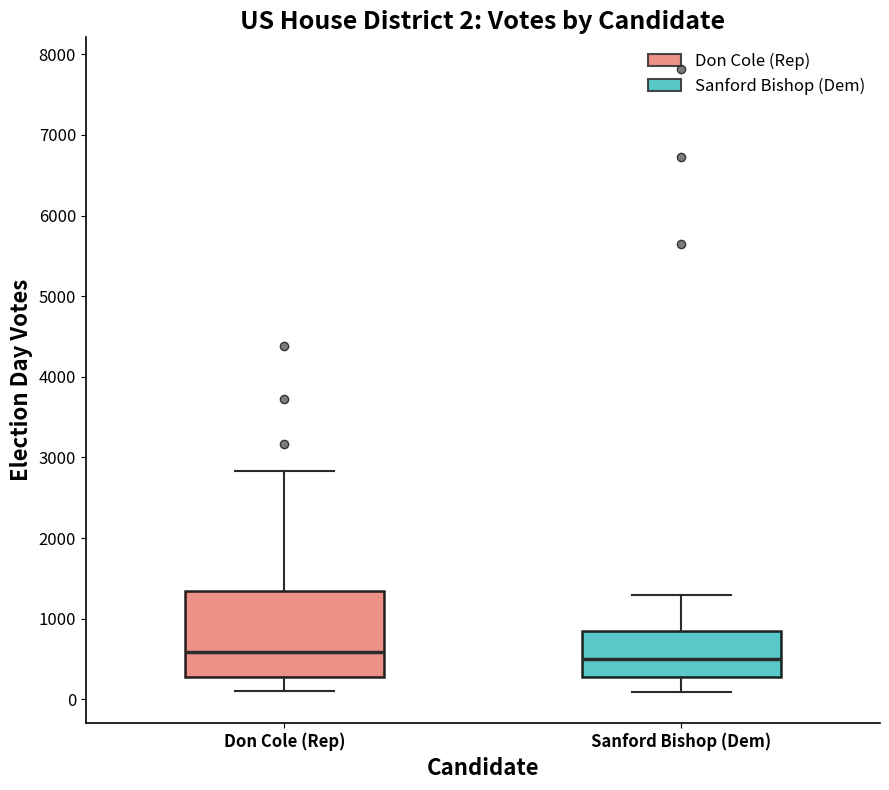

Which box is the tallest, from its lower edge to its upper edge?

Don Cole (Rep)